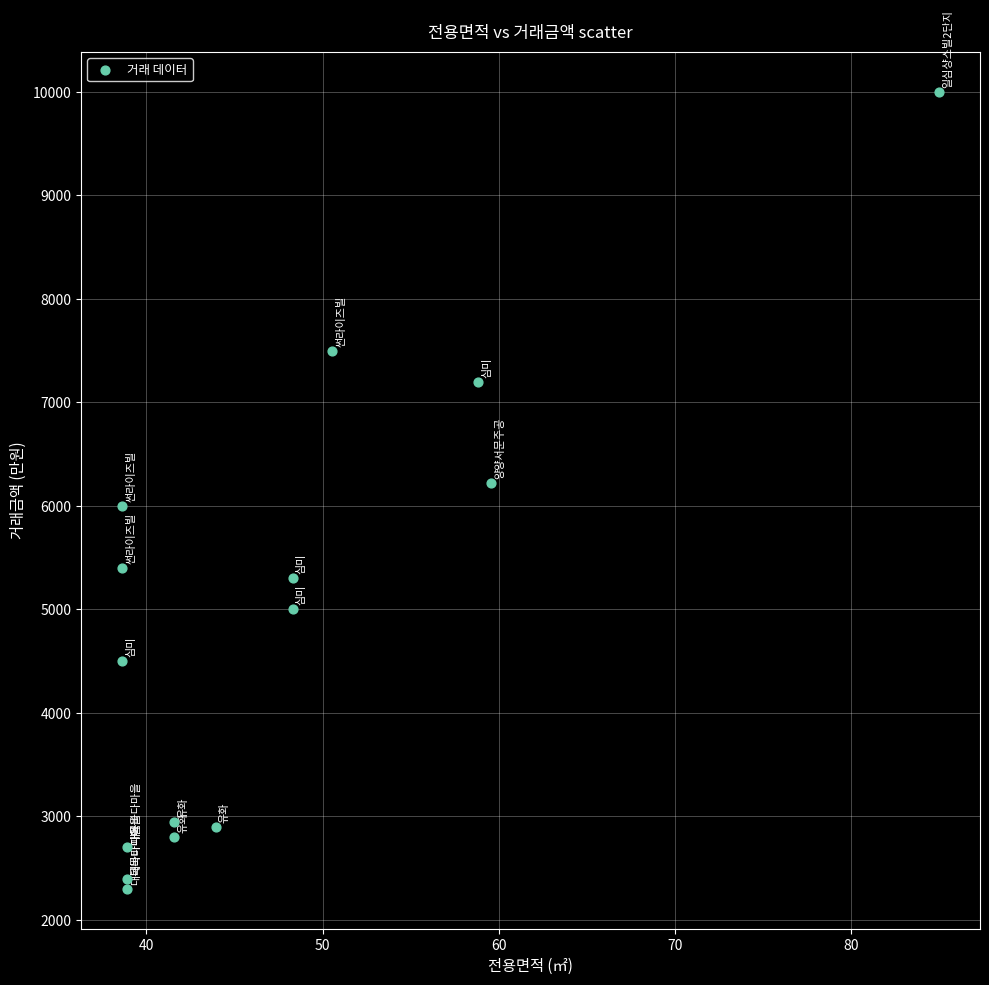

What is the range of Y values (max minus min)?

7700